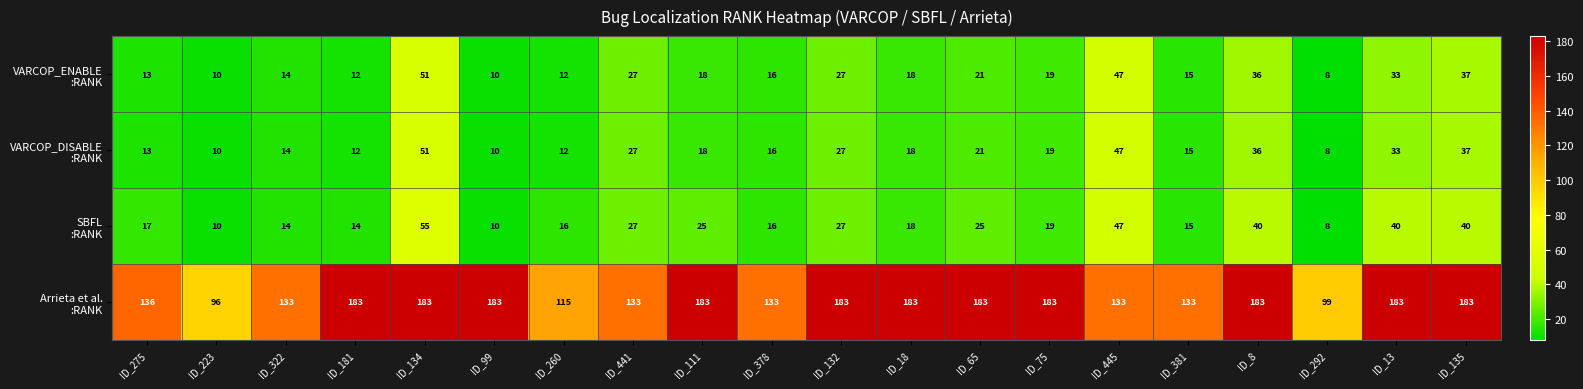

What is the spread (max minus min) of values at ID_445?

86